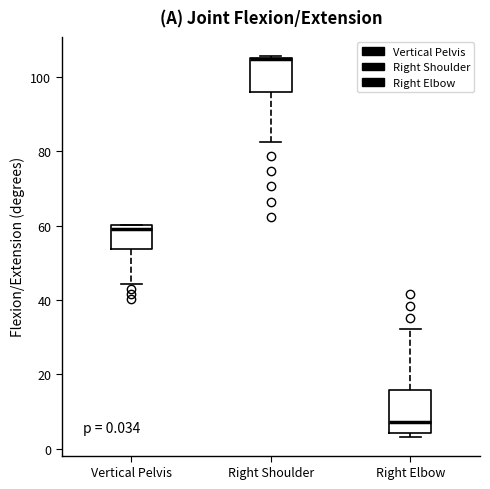

Comparing the boxes themselves (not the whiskers), which one is the tallest?

Right Elbow